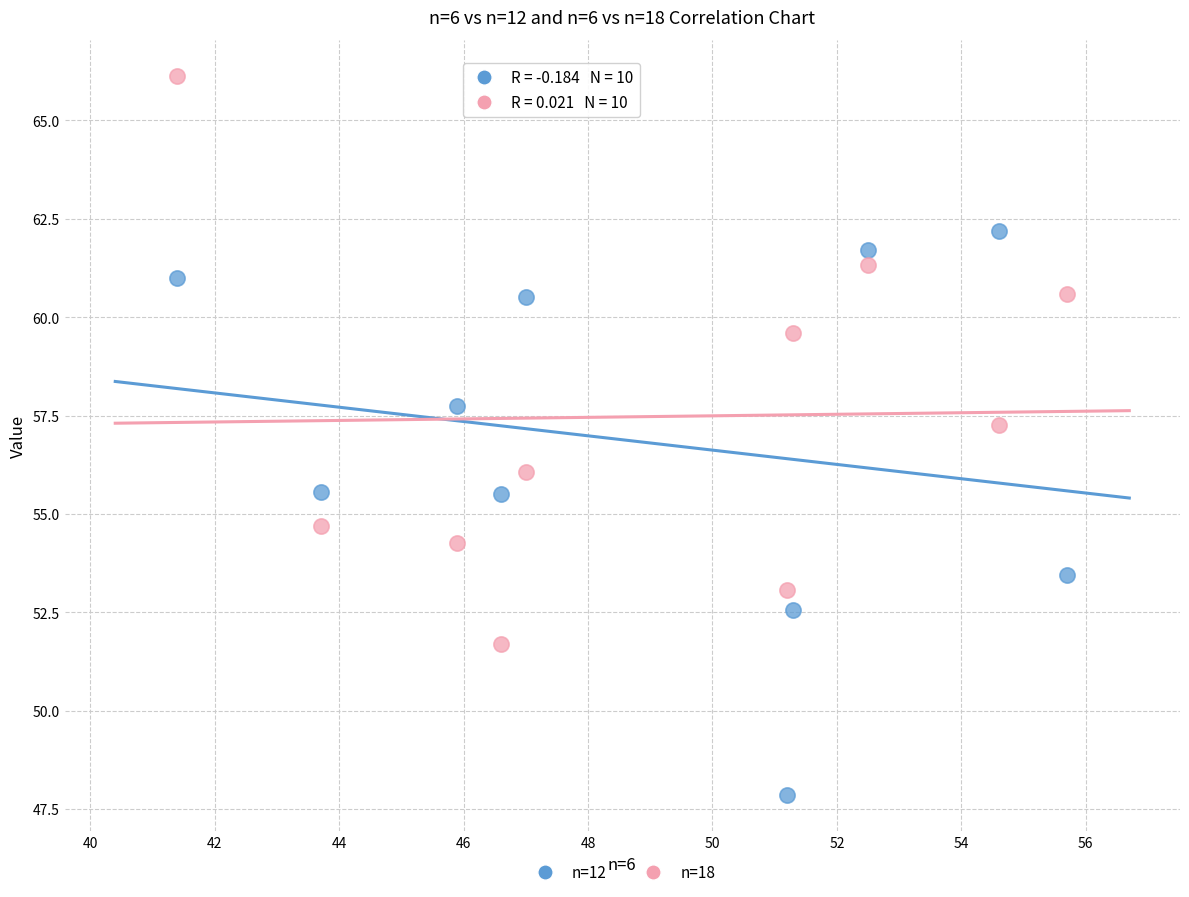

Which series contains the highest Y value?

n=18